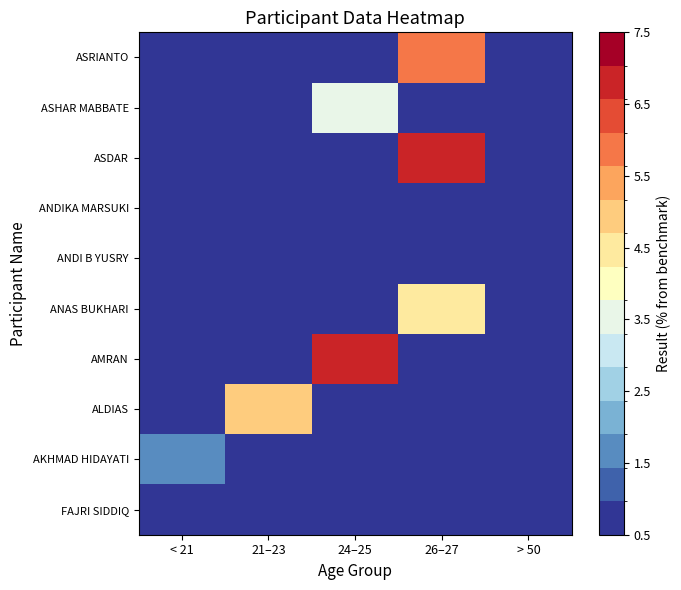

Reading left to right, list all the values displayed in this chart.

FAJRI SIDDIQ: < 21=0.0	21–23=0.0	24–25=0.0	26–27=0.0	> 50=0.0
AKHMAD HIDAYATI: < 21=1.7	21–23=0.0	24–25=0.0	26–27=0.0	> 50=0.0
ALDIAS: < 21=0.0	21–23=5.1	24–25=0.0	26–27=0.0	> 50=0.0
AMRAN: < 21=0.0	21–23=0.0	24–25=6.8	26–27=0.0	> 50=0.0
ANAS BUKHARI: < 21=0.0	21–23=0.0	24–25=0.0	26–27=4.2	> 50=0.0
ANDI B YUSRY: < 21=0.0	21–23=0.0	24–25=0.0	26–27=0.0	> 50=0.0
ANDIKA MARSUKI: < 21=0.0	21–23=0.0	24–25=0.8	26–27=0.0	> 50=0.0
ASDAR: < 21=0.0	21–23=0.0	24–25=0.0	26–27=6.8	> 50=0.0
ASHAR MABBATE: < 21=0.0	21–23=0.0	24–25=3.4	26–27=0.0	> 50=0.0
ASRIANTO: < 21=0.0	21–23=0.0	24–25=0.0	26–27=6.0	> 50=0.0